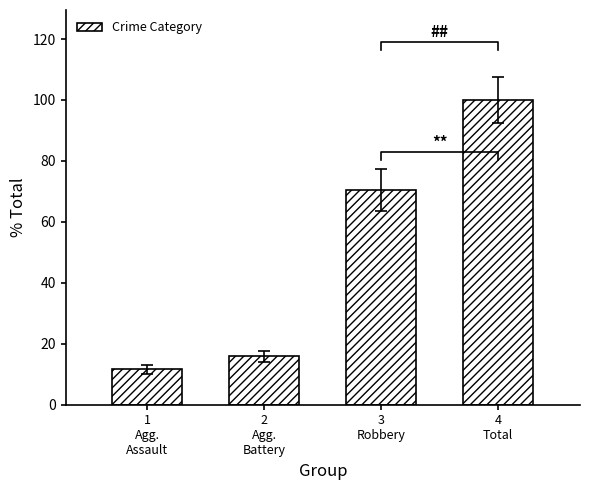

What is the average value?

49.5